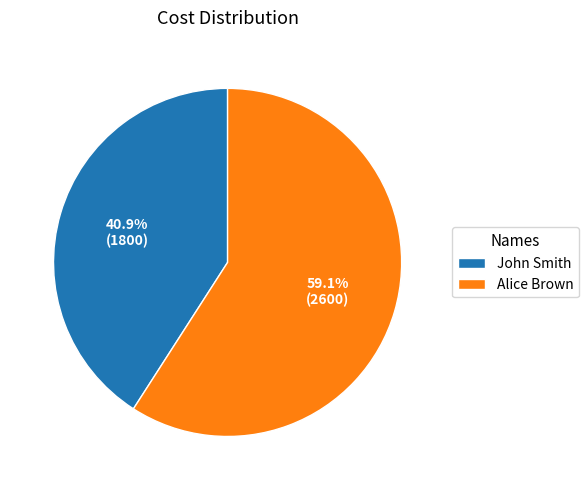

To the nearest percent, what portion does Alice Brown represent?

59%